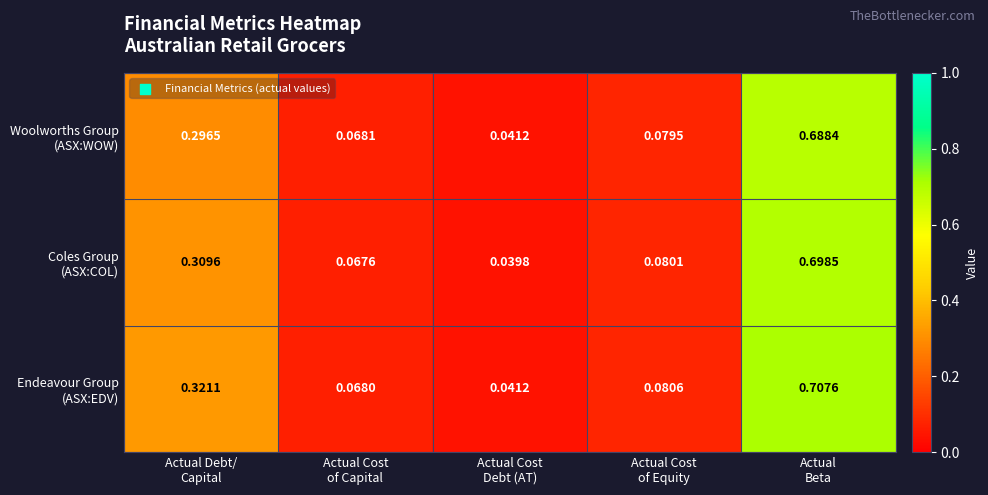

How many data points does each series have?

5